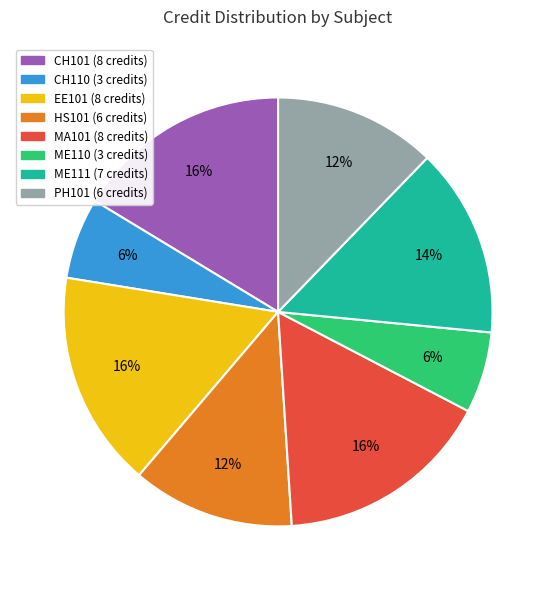

How many segments does this pie chart have?

8